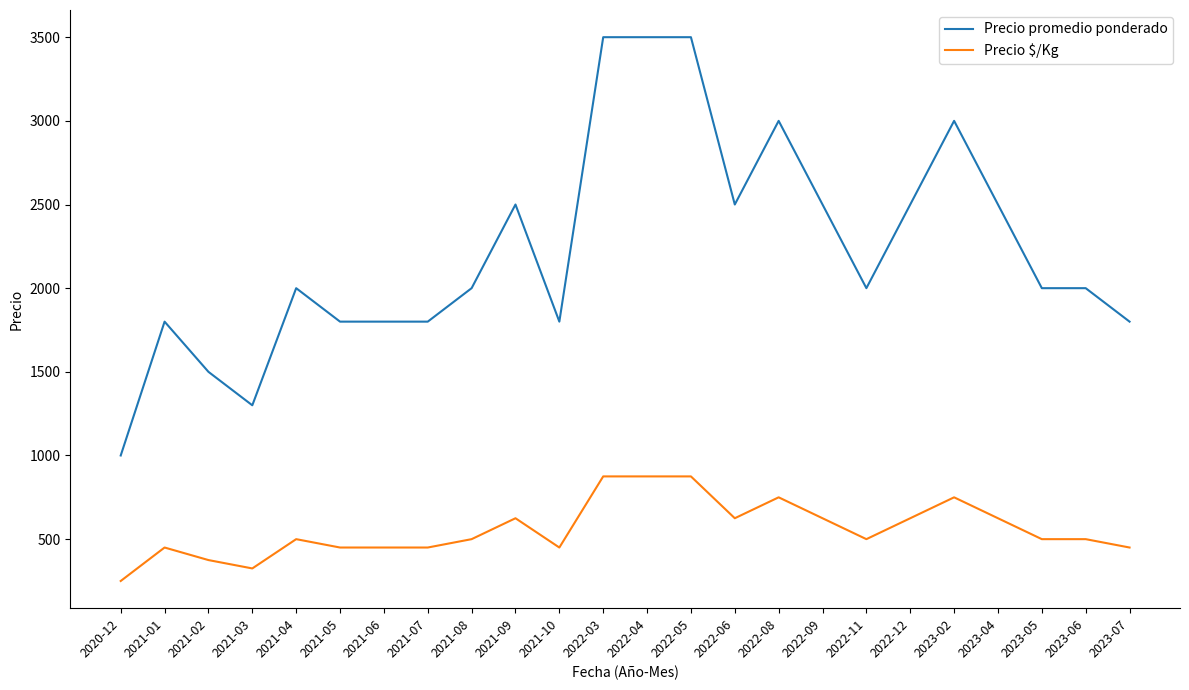

The Precio $/Kg series shows 610 at 2021-05. True or false?

False